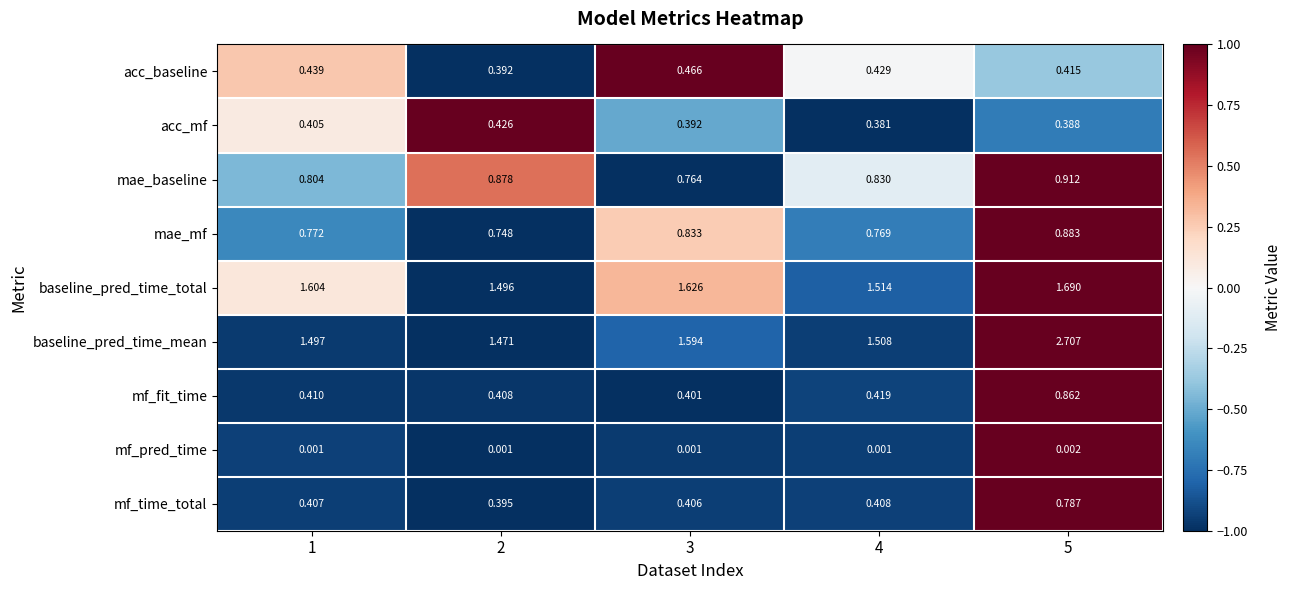

Between 2 and 4, which series saw the biggest shift?

mae_baseline